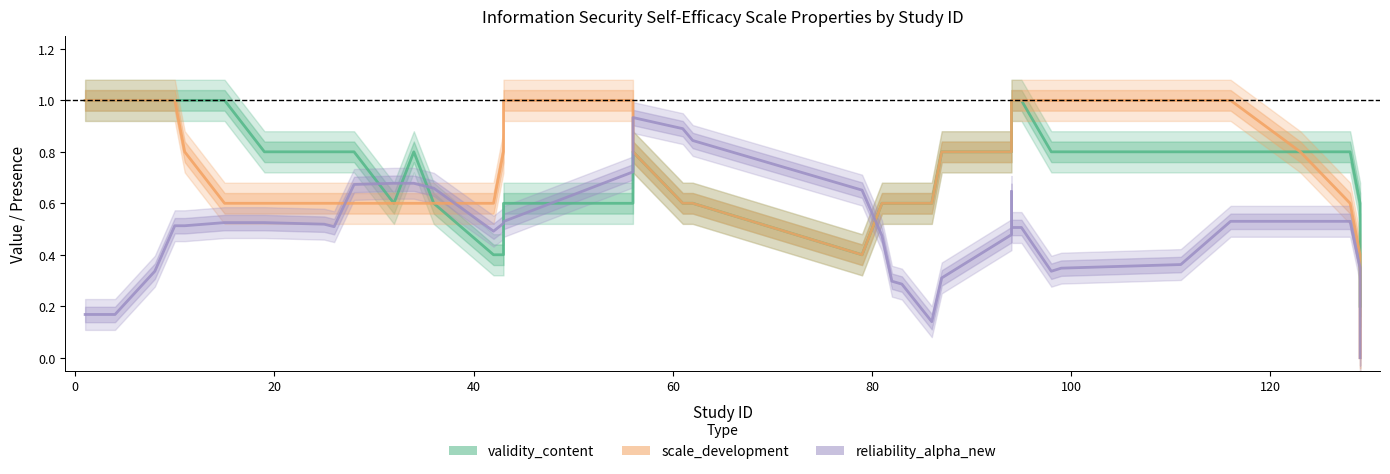

List the series in order of their peak value, highest first.

validity_content, scale_development, reliability_alpha_new